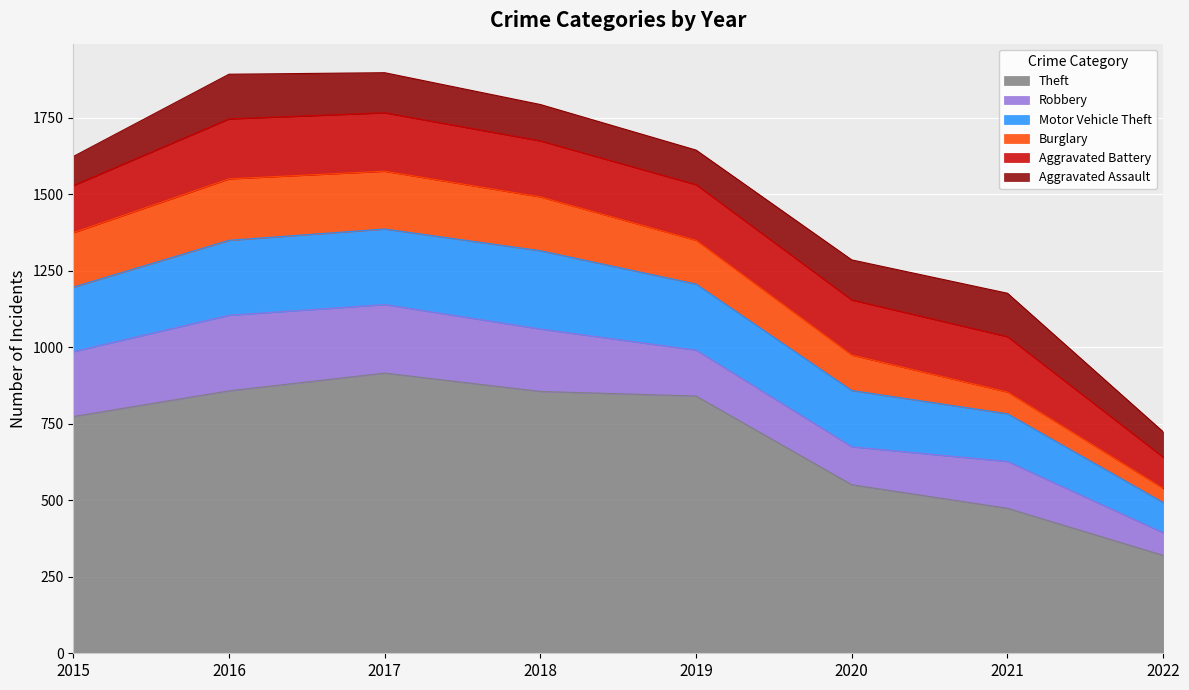

What is the greatest value displayed?

916